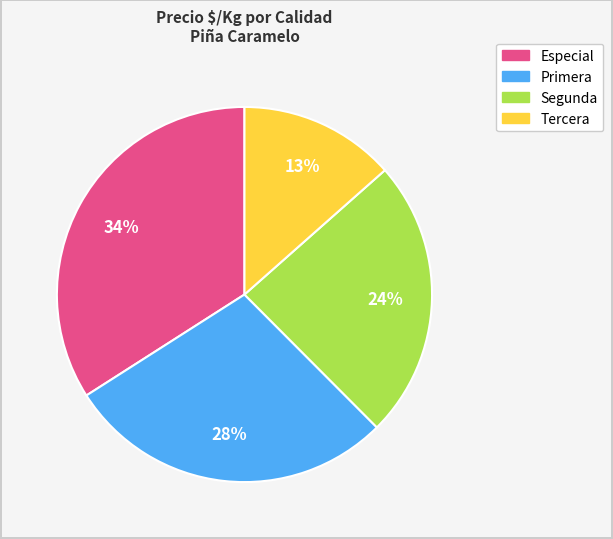

Does Tercera represent more than half of the total?

No